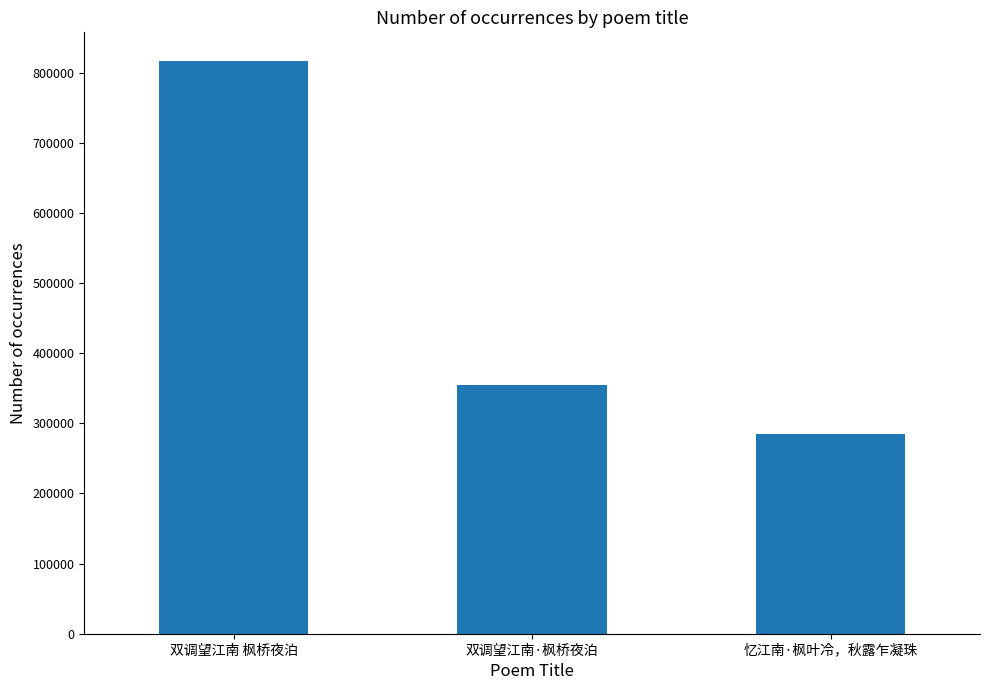

Rank the categories by value from highest to lowest.

双调望江南 枫桥夜泊, 双调望江南·枫桥夜泊, 忆江南·枫叶冷，秋露乍凝珠